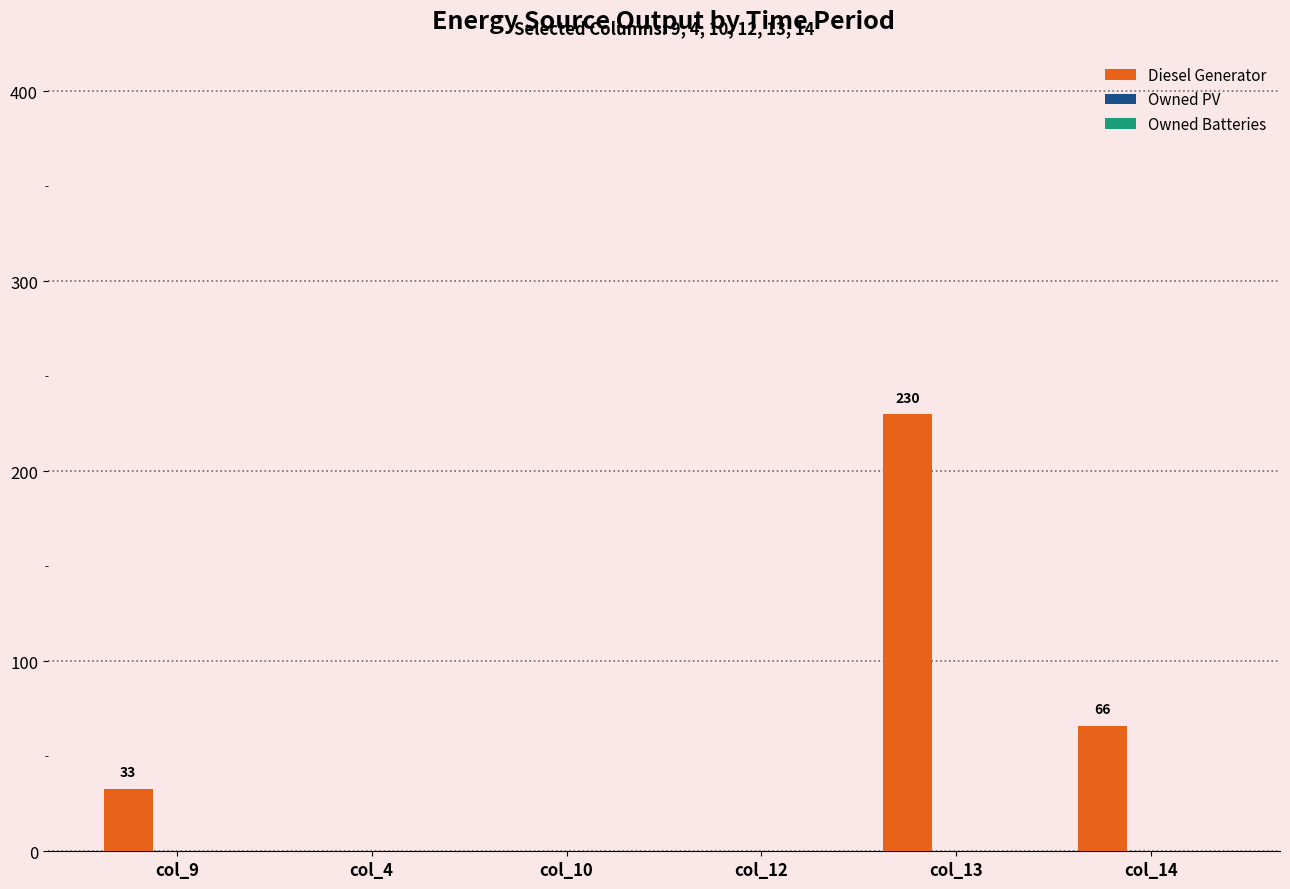

How many values are between 0 and 66?

5